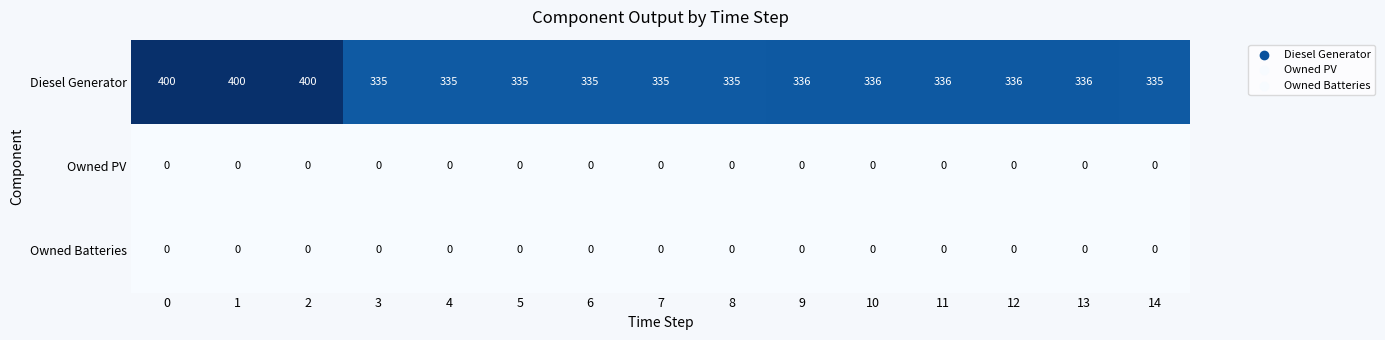

Which series has the largest range (max minus min)?

Diesel Generator